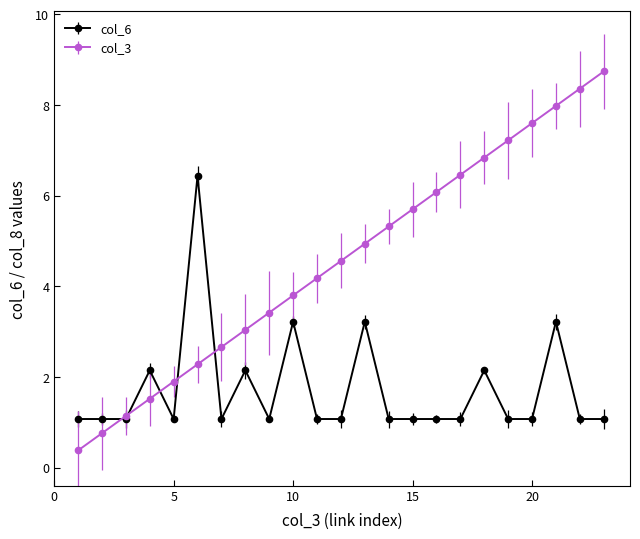

What is the greatest value displayed?

8.7